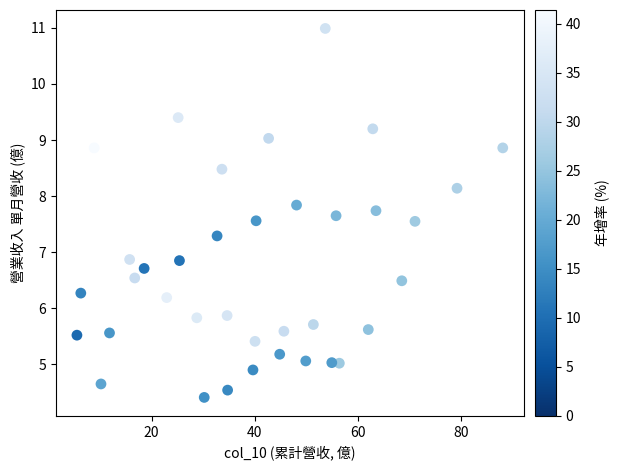

What is the range of X values (max minus min)?

82.5